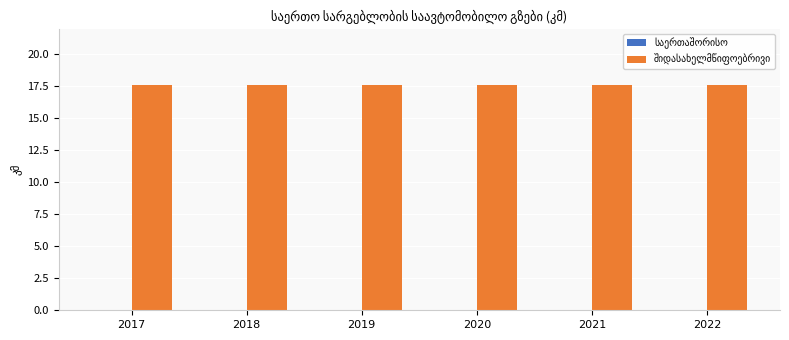

What is the approximate value of შიდასახელმწიფოებრივი at 2019?

17.6